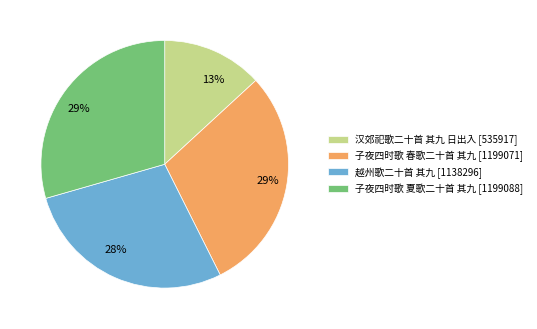

The 越州歌二十首 其九 slice represents 28% of the pie. True or false?

True